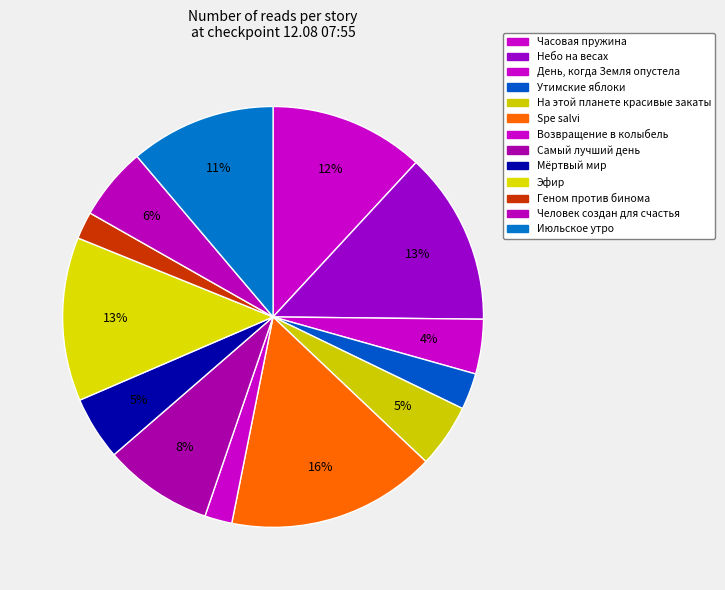

What percentage is NOT represented by Геном против бинома?

97.9%